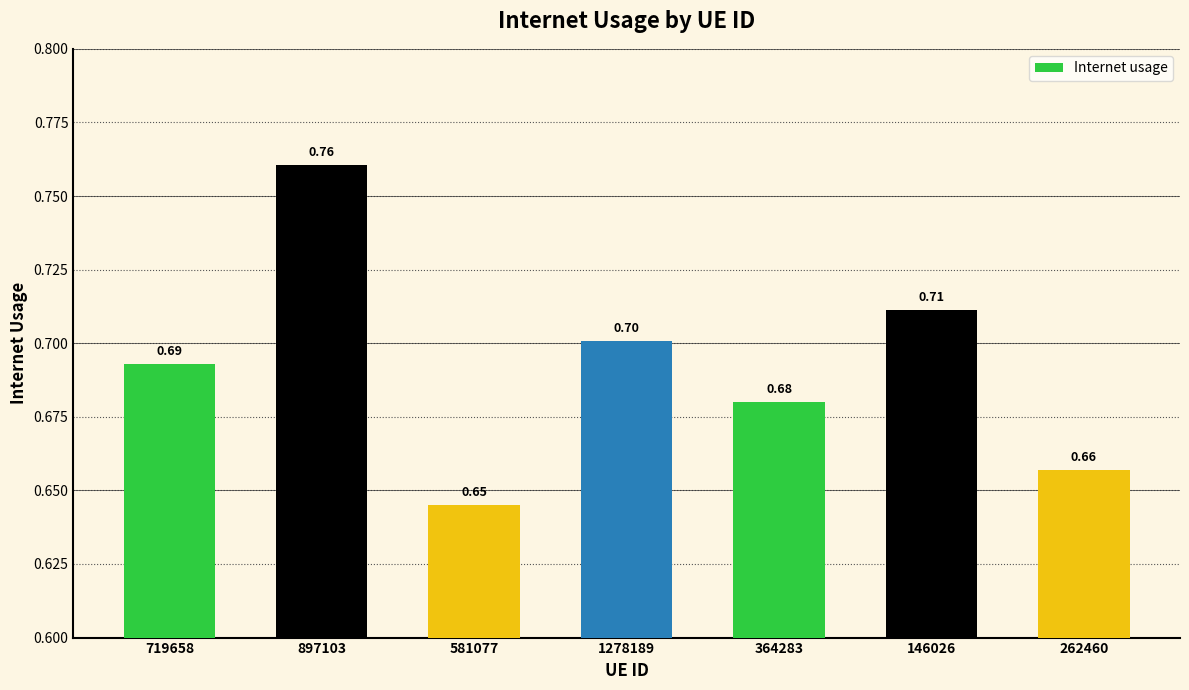

Between 146026 and 1278189, which is larger?

146026